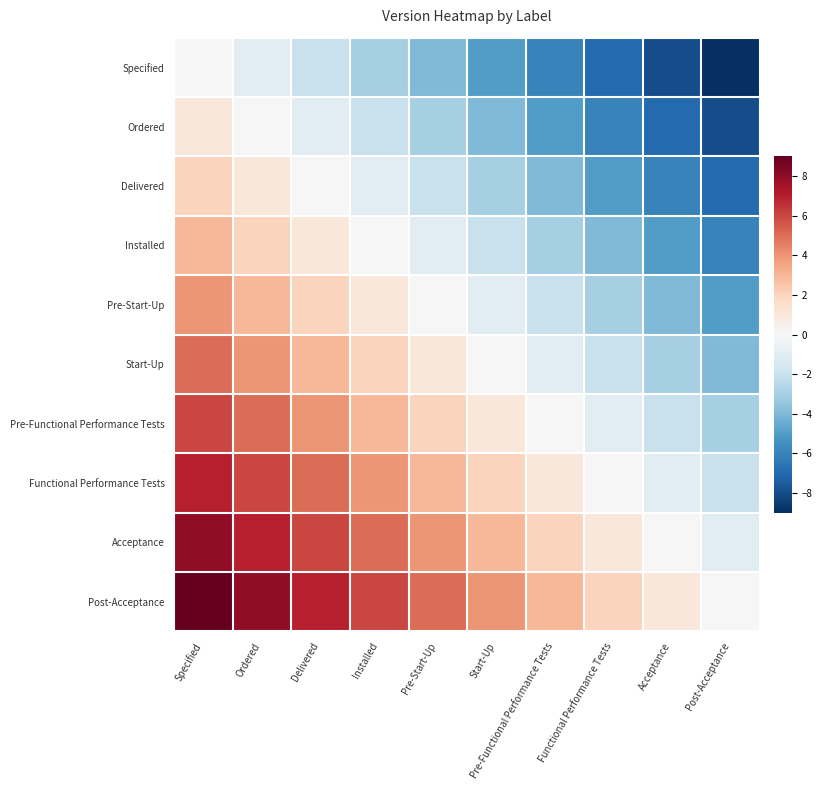

Rank the series at Ordered from lowest to highest value.

Specified, Ordered, Delivered, Installed, Pre-Start-Up, Start-Up, Pre-Functional Performance Tests, Functional Performance Tests, Acceptance, Post-Acceptance